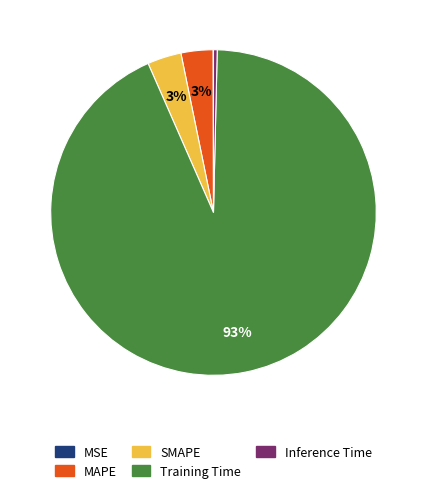

What is the largest slice in the pie chart?

Training Time